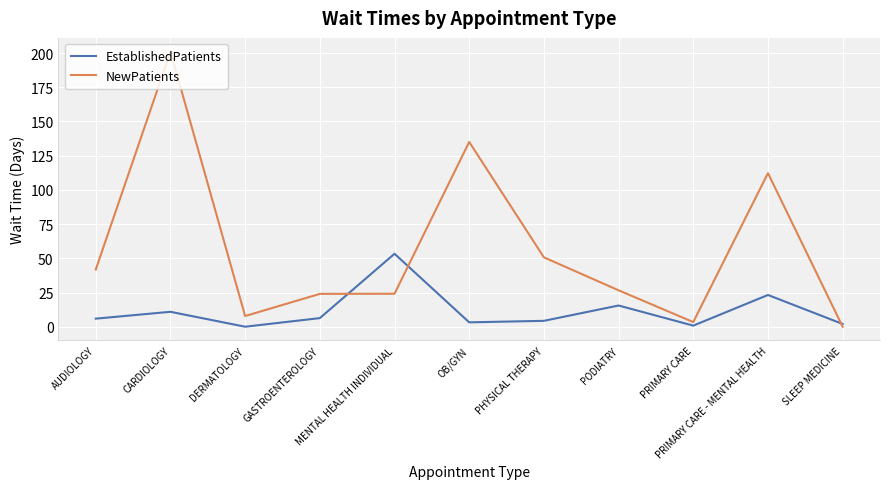

At which category does EstablishedPatients reach its first local valley?

DERMATOLOGY